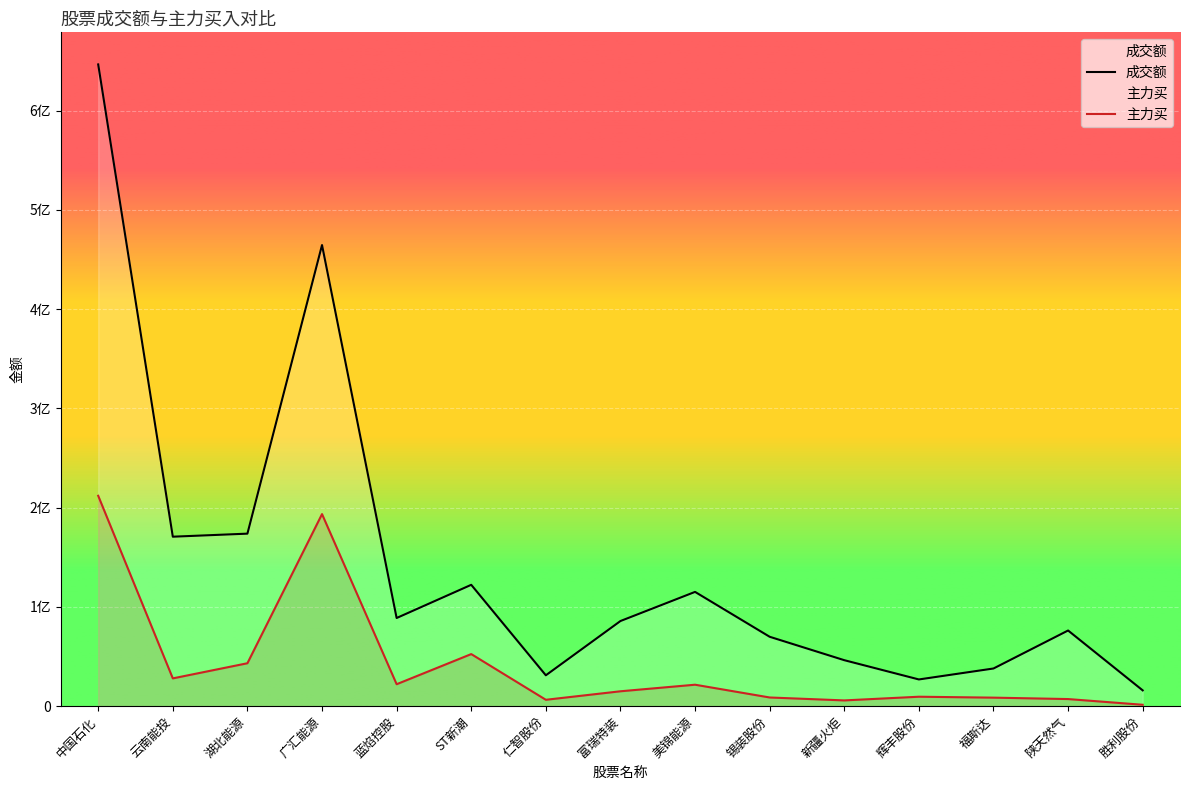

List the series in order of their overall mean, lowest first.

主力买, 成交额